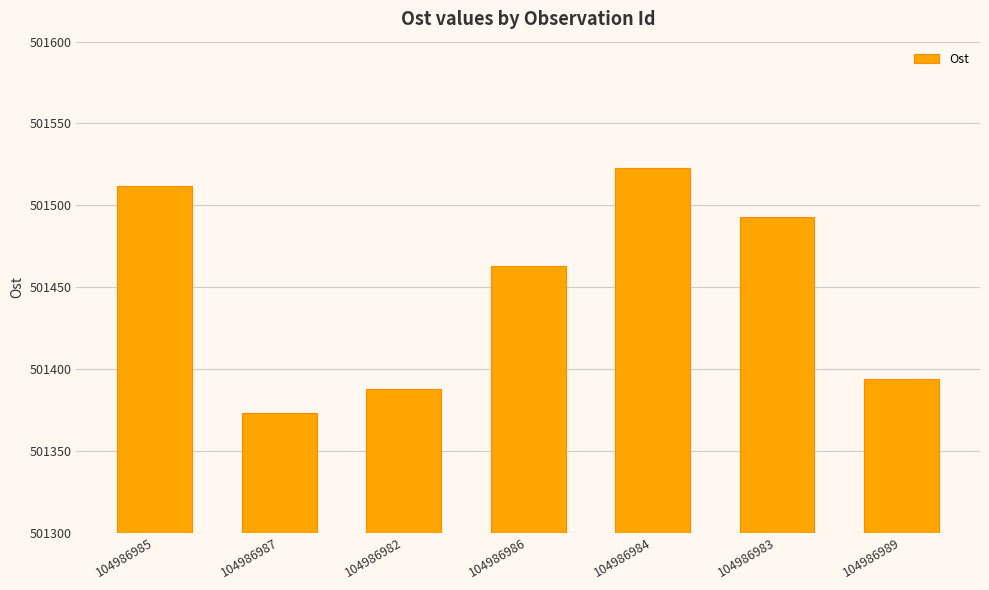

What is the greatest value displayed?

501523